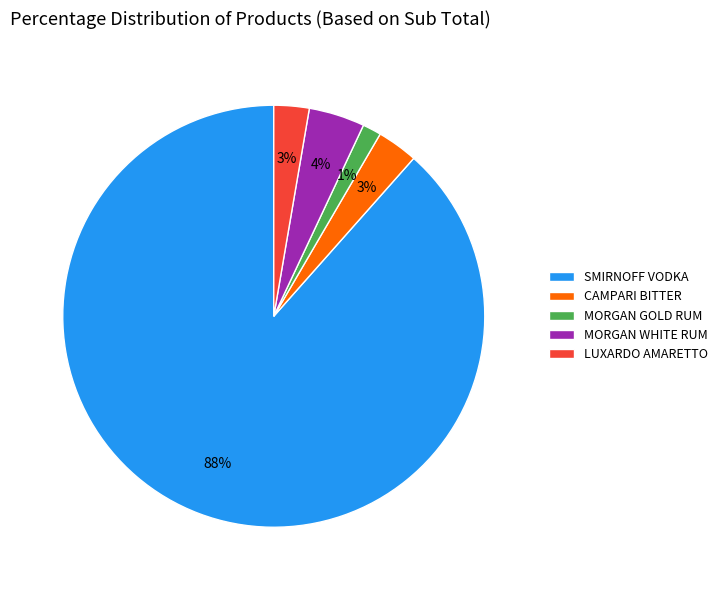

Which has a higher value, MORGAN WHITE RUM or MORGAN GOLD RUM?

MORGAN WHITE RUM